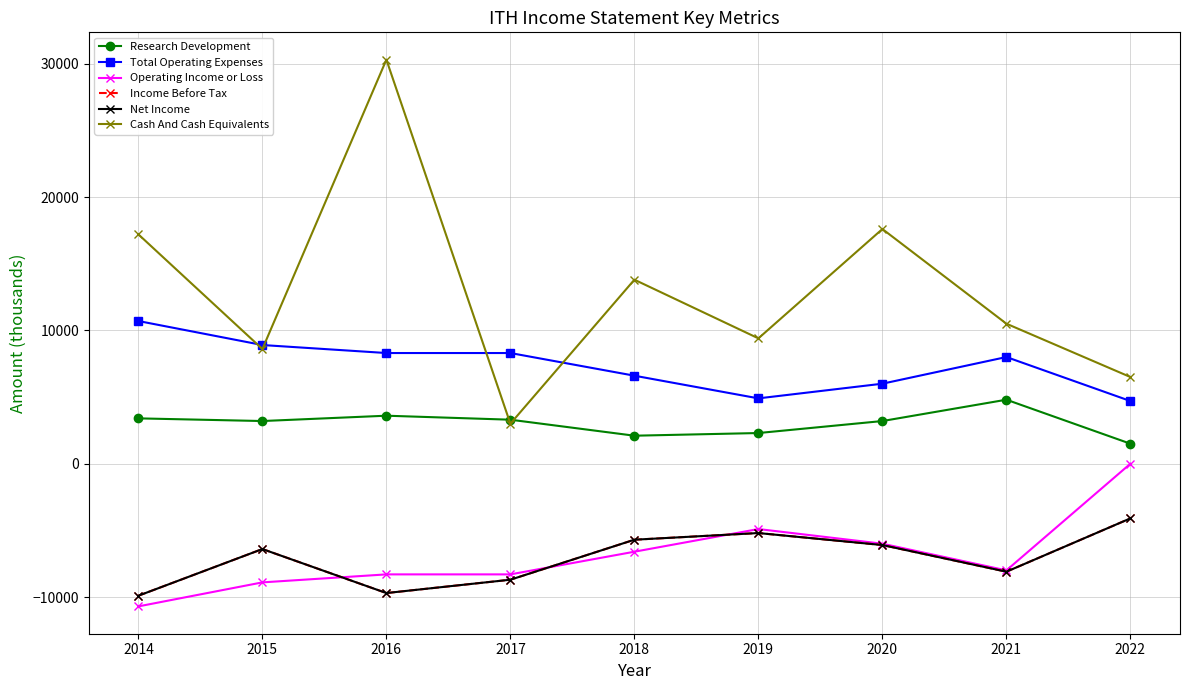

What is the spread (max minus min) of values at 2016?

40000